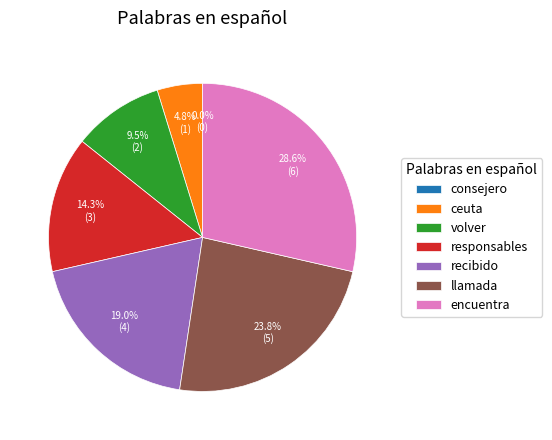

How many segments does this pie chart have?

7